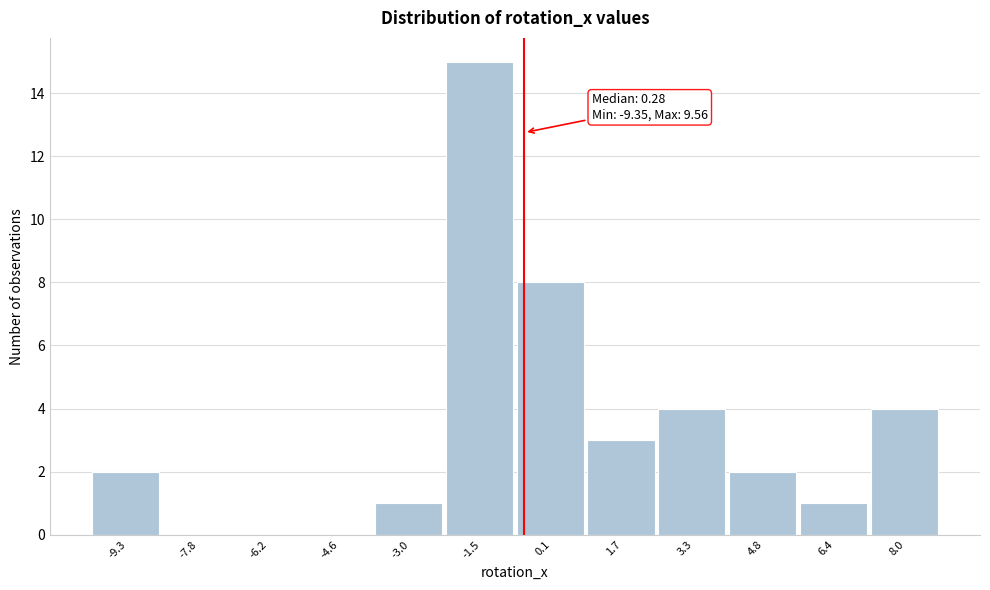

Reading left to right, list all the values displayed in this chart.

-9.3=2	-7.8=0	-6.2=0	-4.6=0	-3.0=1	-1.5=15	0.1=8	1.7=3	3.3=4	4.8=2	6.4=1	8.0=4